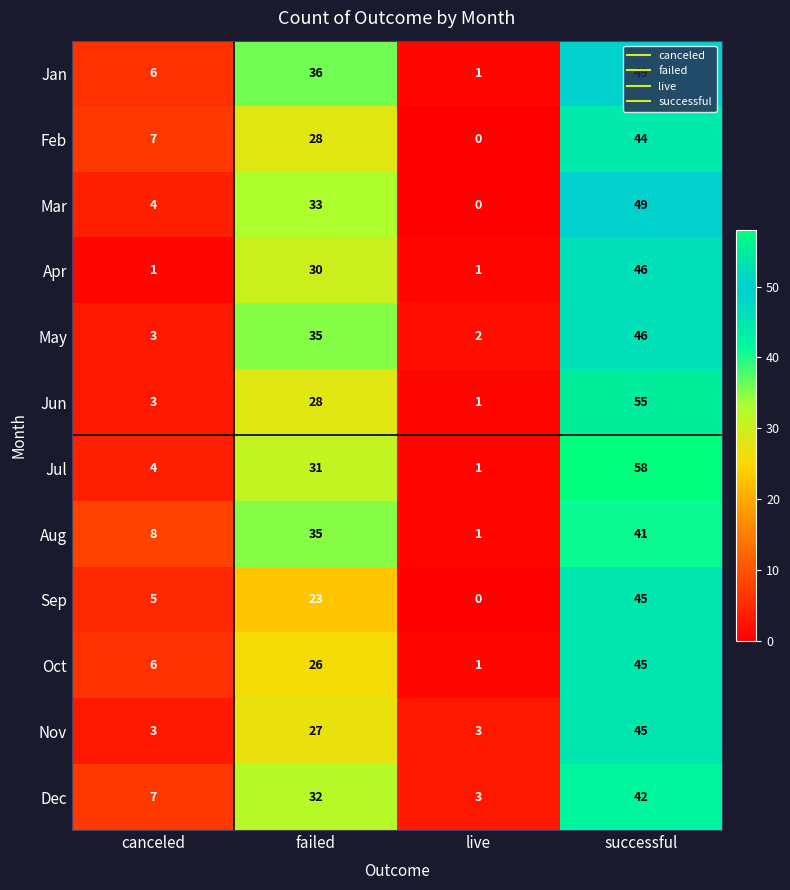

At which category is the sum across all series the highest?

successful